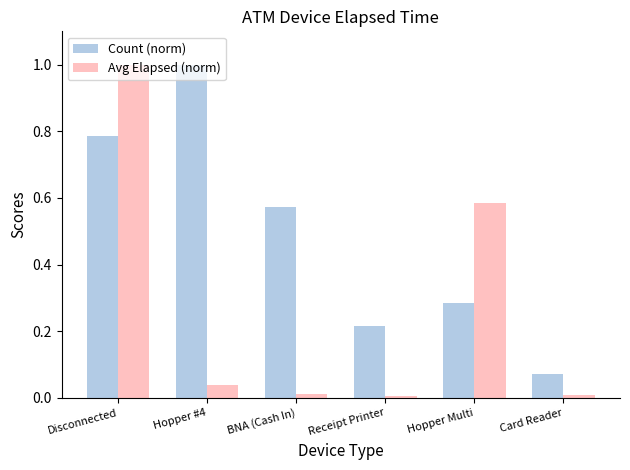

Which series changed the most between Receipt Printer and Hopper Multi?

Avg Elapsed (norm)